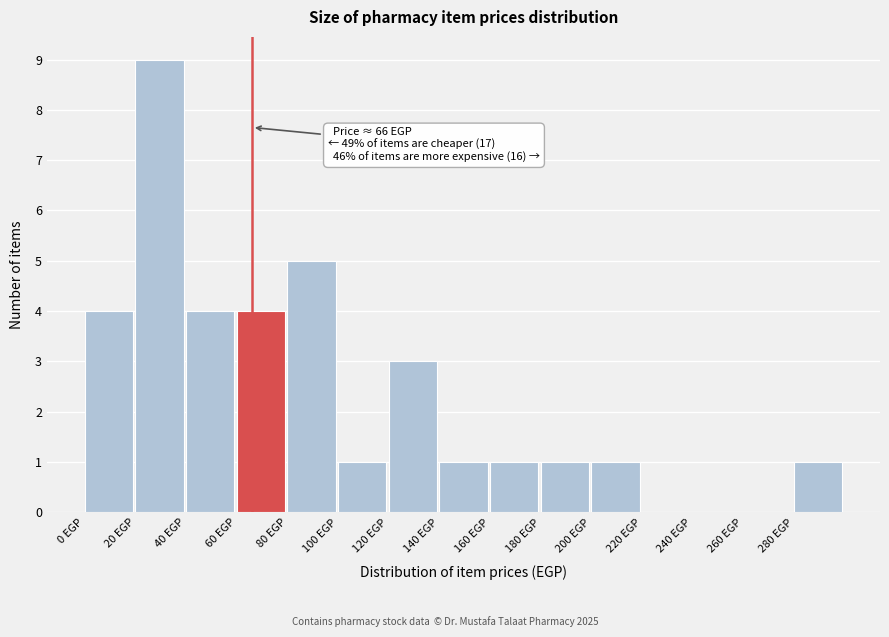

Over which range of the x-axis is the bar tallest?

20 to 40